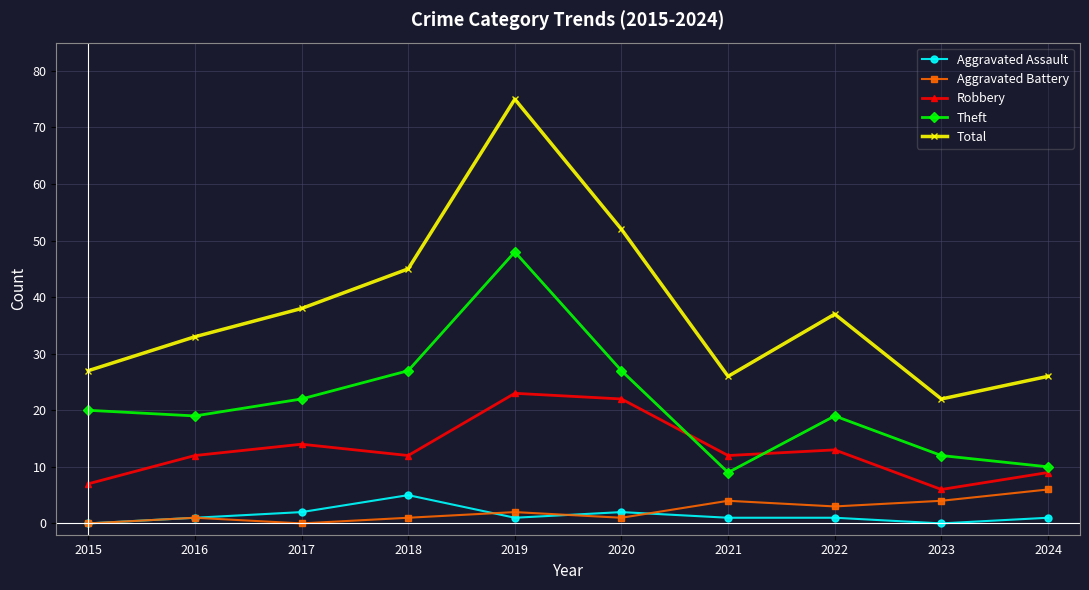

What is the difference between the second highest and minimum values in the Robbery series?

16